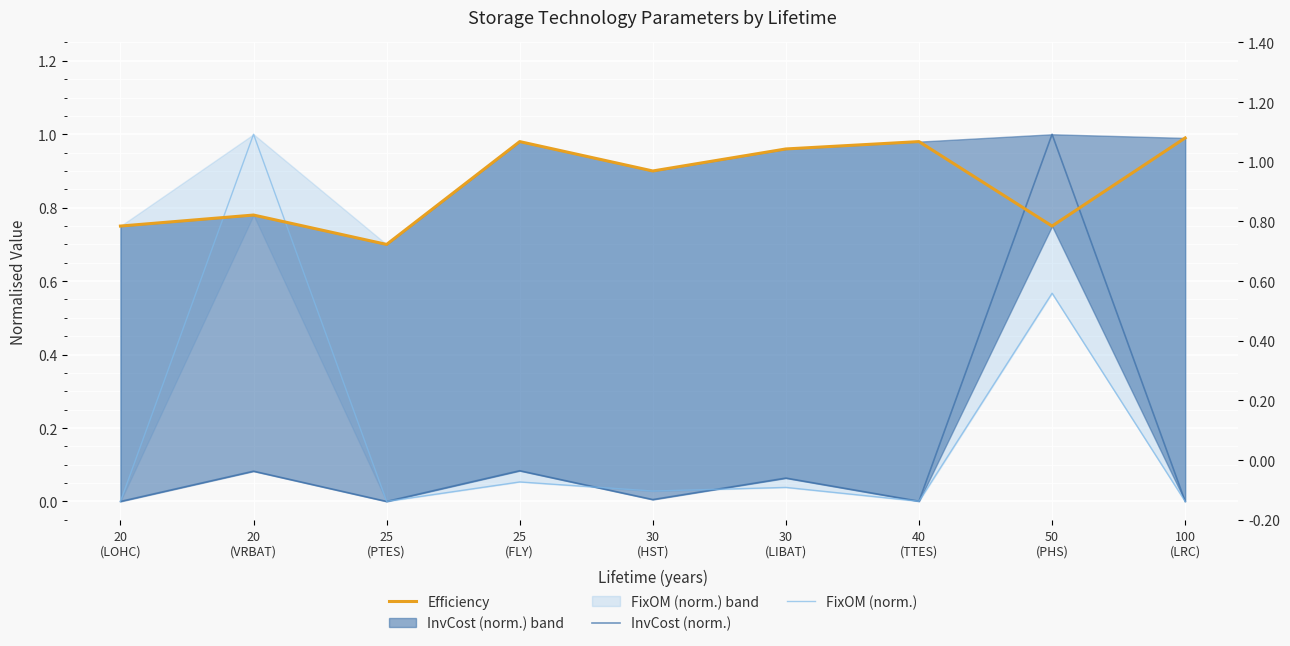

Which has a higher value, 25
(FLY) or 20
(LOHC)?

25
(FLY)